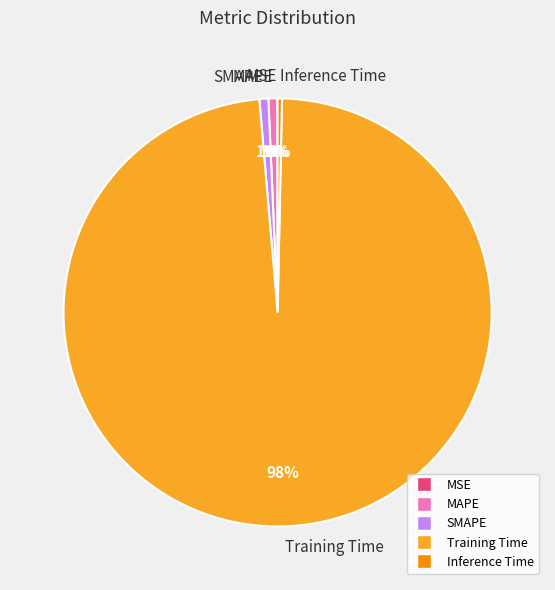

Is the sum of Training Time and SMAPE greater than half?

Yes